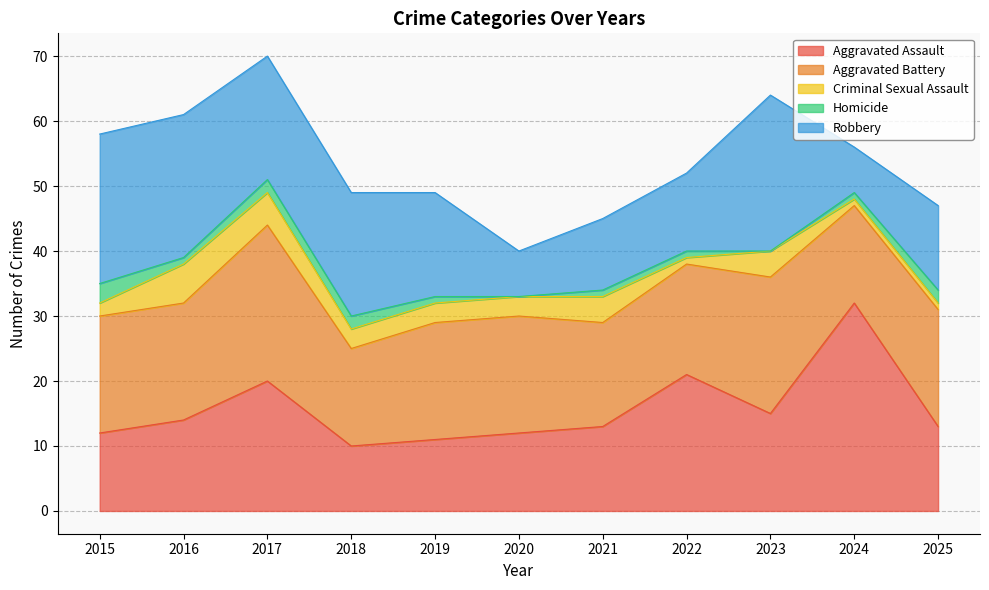

How many data points in Aggravated Assault are above 13?

5